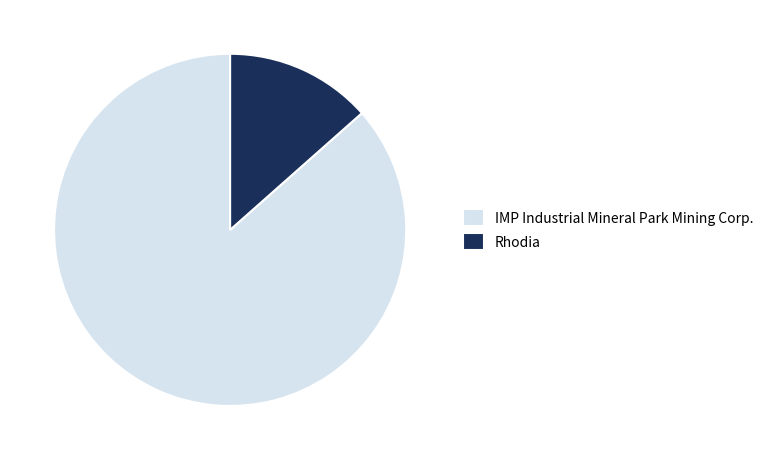

How many segments does this pie chart have?

2